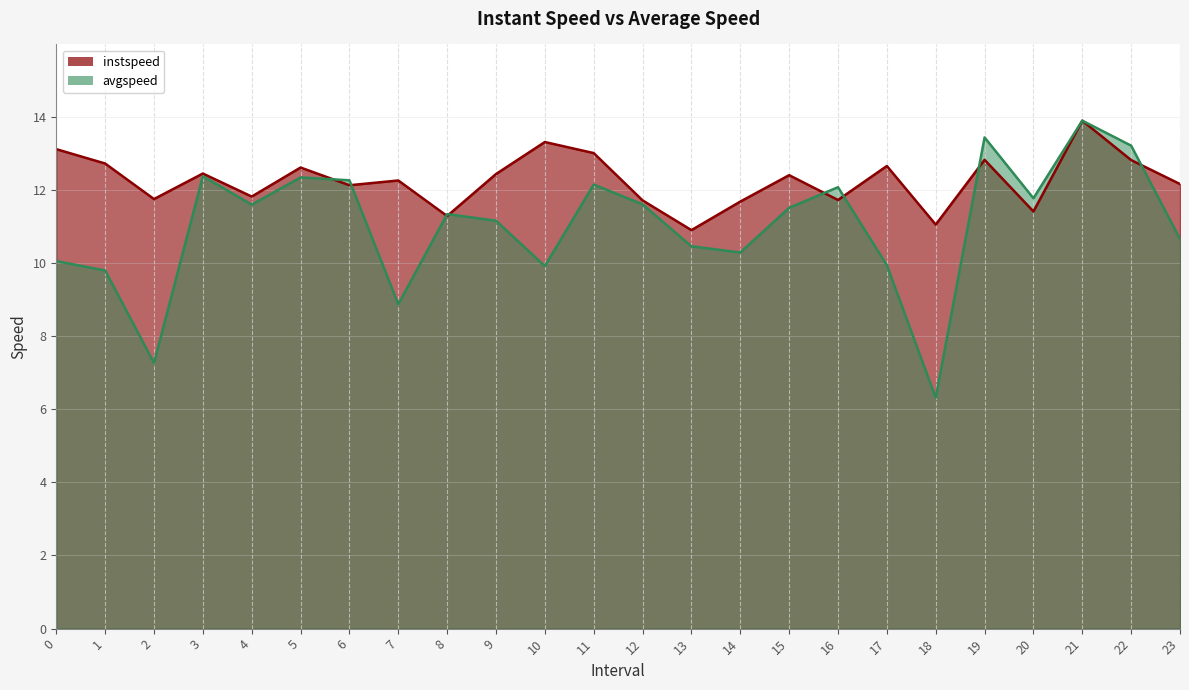

The avgspeed series shows 10.3 at 2. True or false?

False